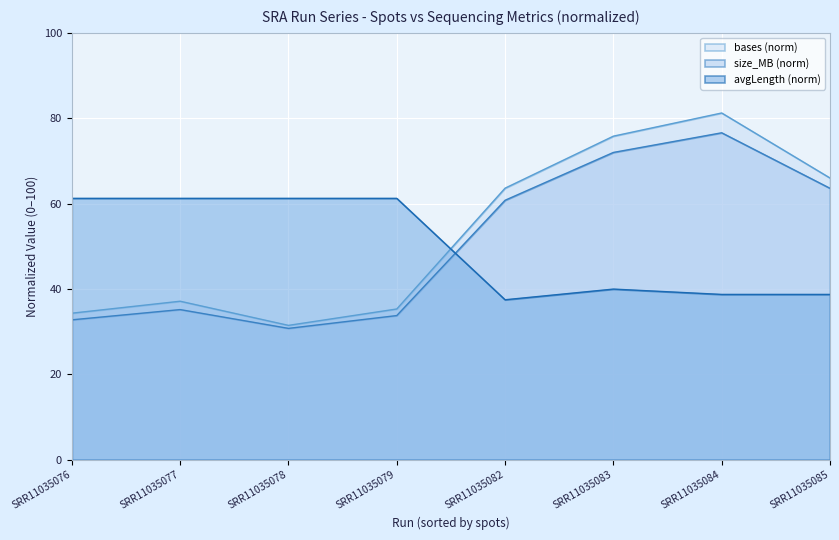

At how many categories does at least one series exceed 80?

1